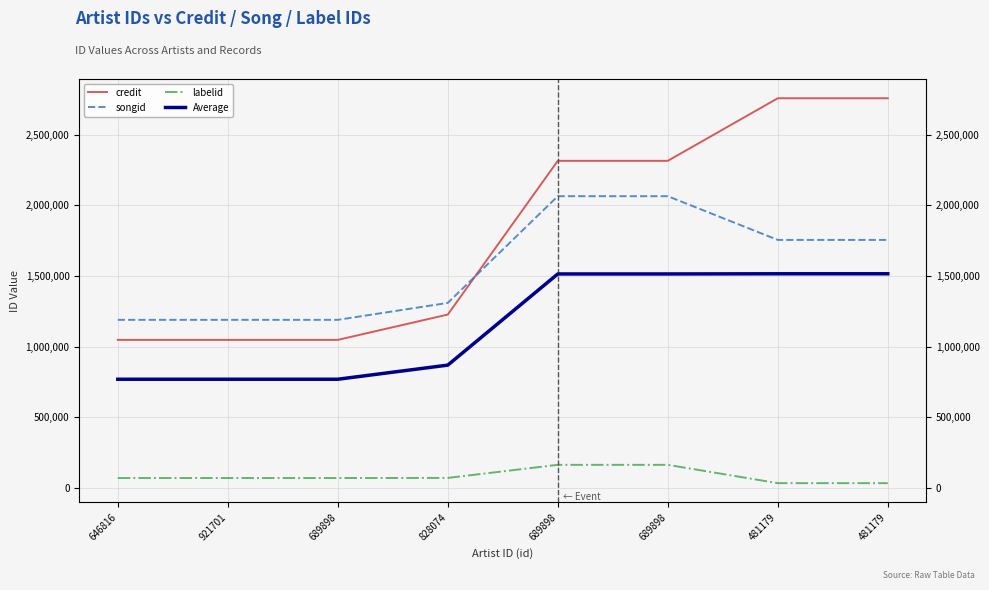

What is the highest value of the Average series?

1515594.7